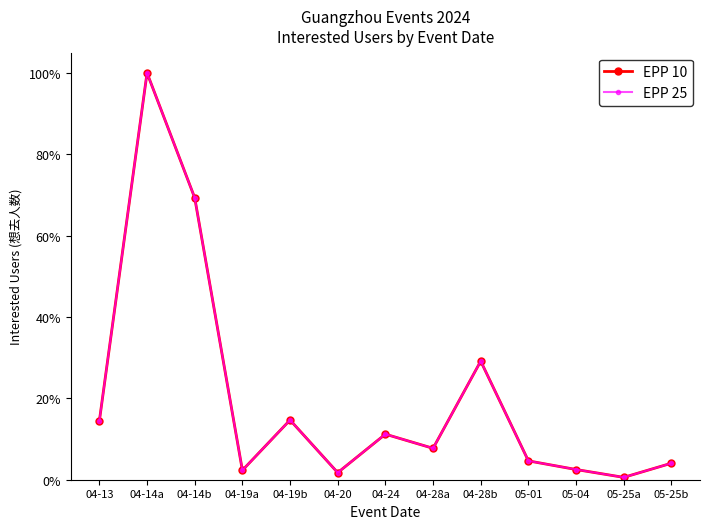

In EPP 10, how many points are higher than both neighbors (excluding endpoints)?

4